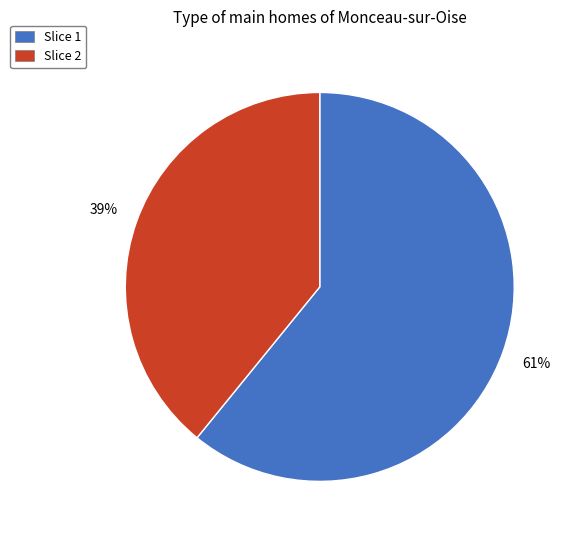

To the nearest percent, what is the average slice percentage?

50%